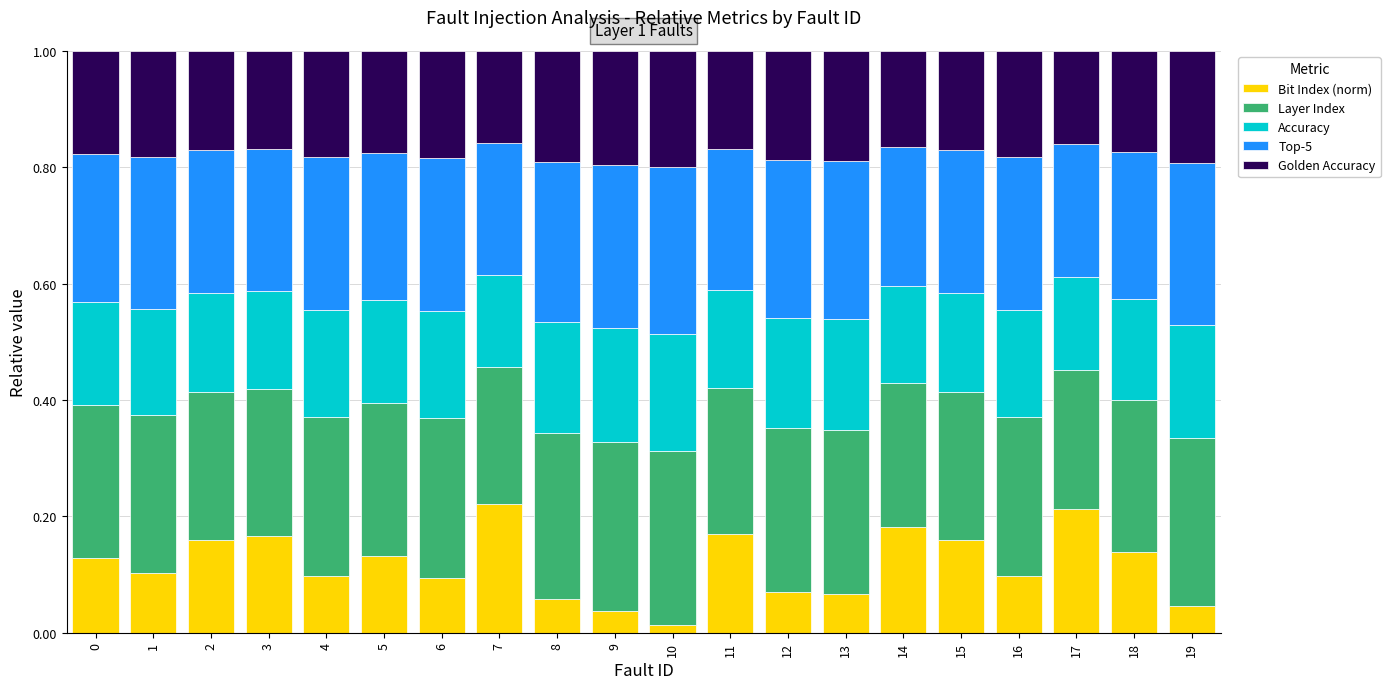

True or false: Bit Index (norm) has a value of 0.1 at 17.

False